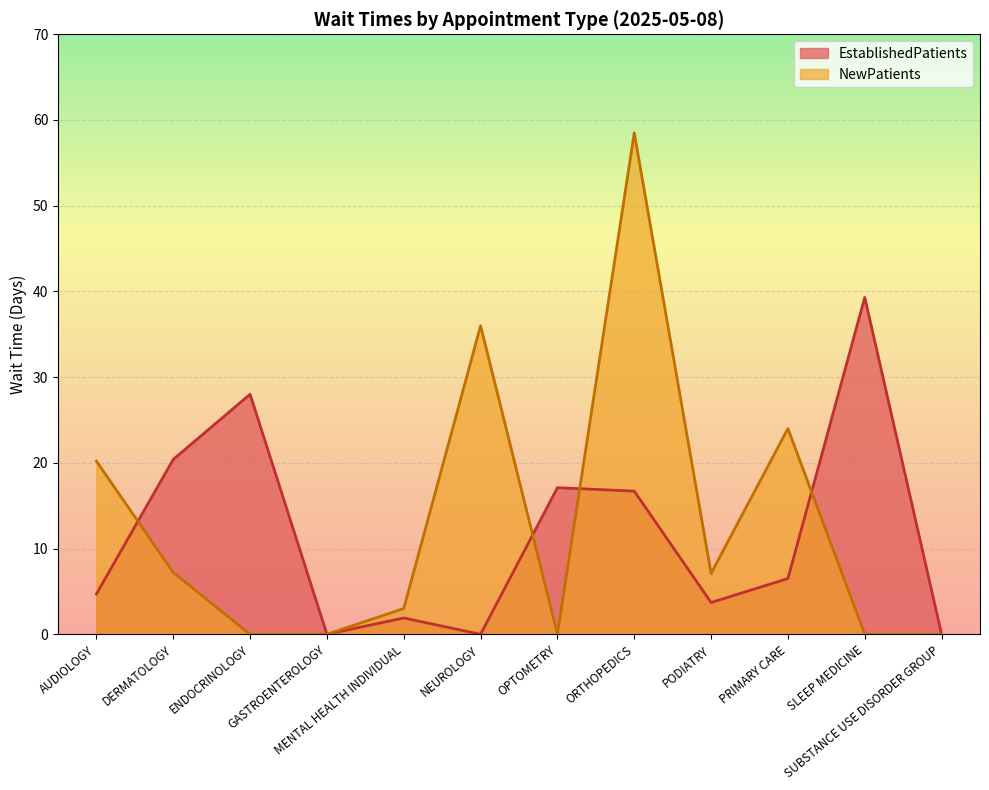

True or false: EstablishedPatients has more than 0 interior local peaks.

True